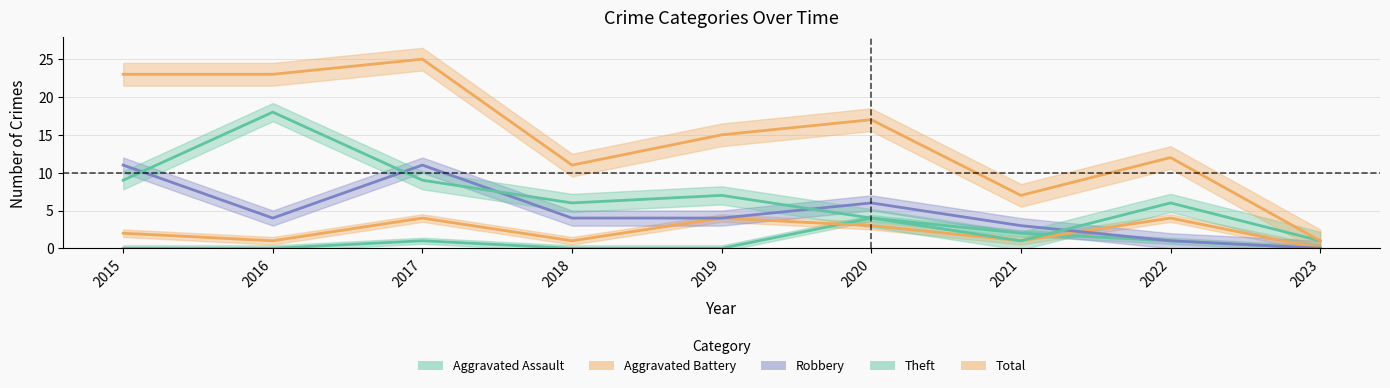

What value does the Aggravated Battery series have at 2021?

1